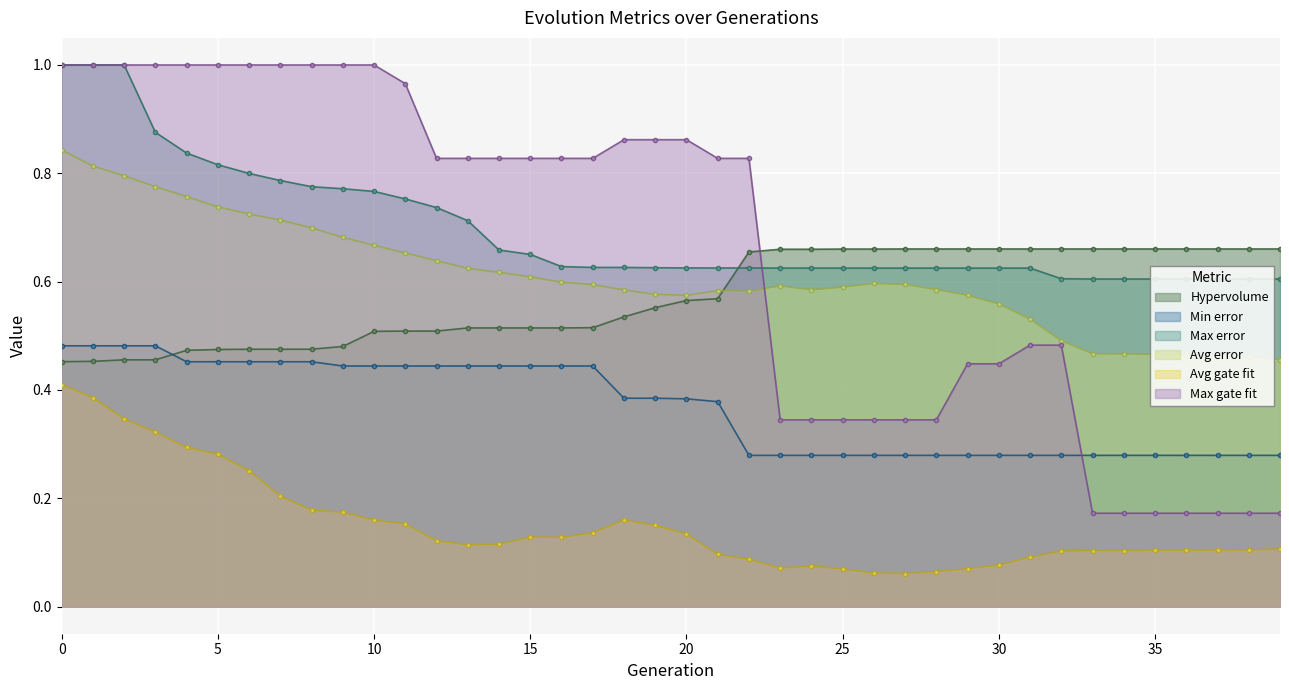

Where is Max gate fit nearest to the value 0?

33